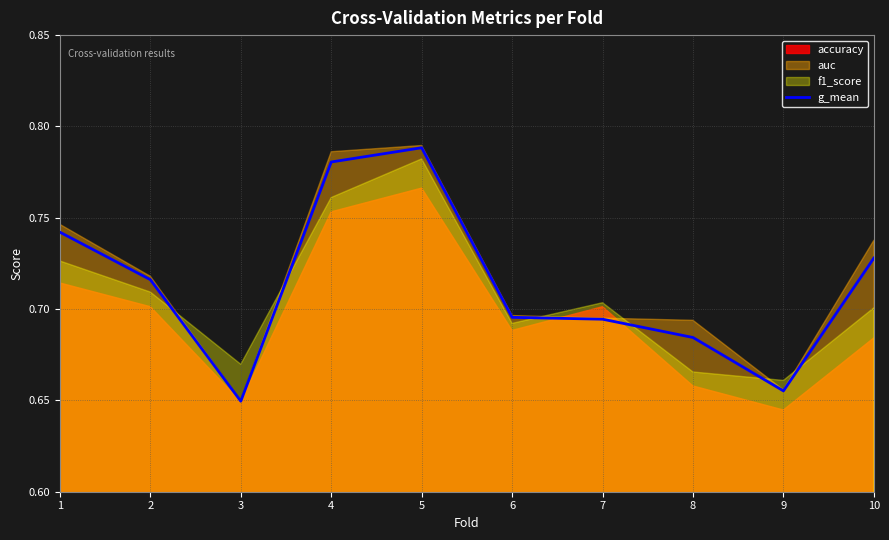

Does the chart display data point markers on the line(s)?

No